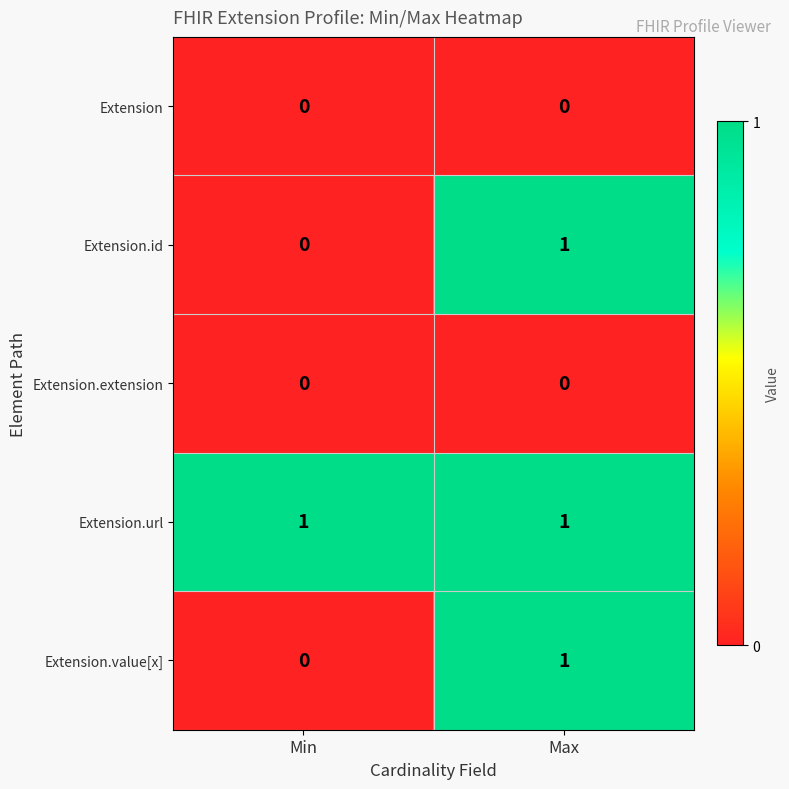

Where is Extension.value[x] nearest to the value 0?

Min